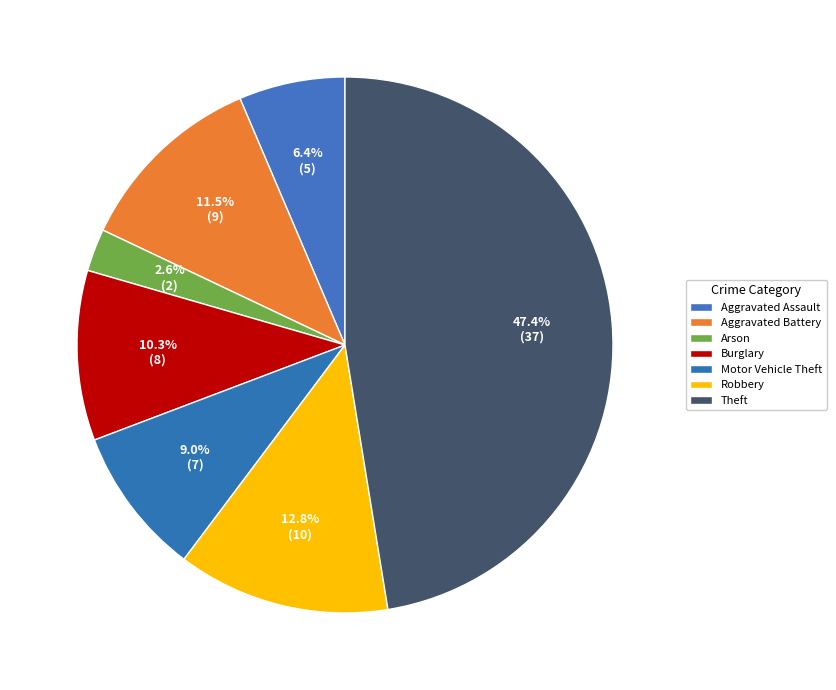

Rank the categories by value from lowest to highest.

Arson, Aggravated Assault, Motor Vehicle Theft, Burglary, Aggravated Battery, Robbery, Theft